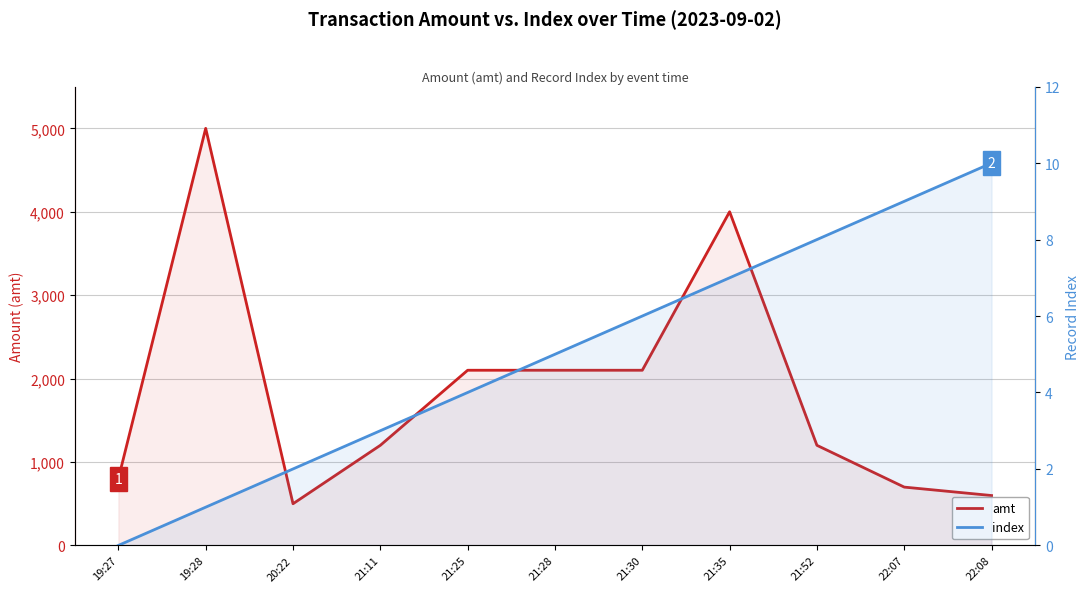

What is the label of the 3rd point from the right?

21:52